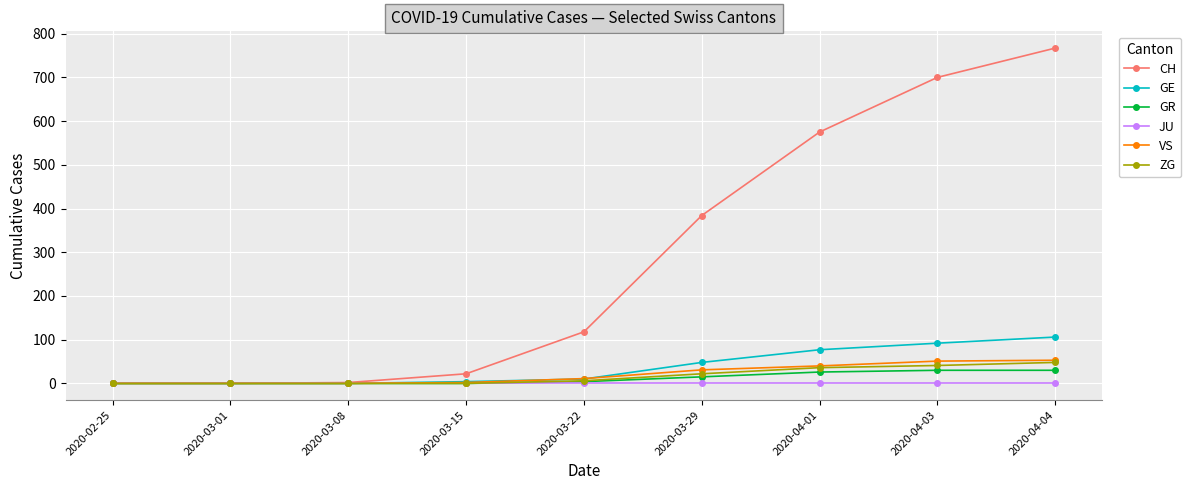

The GR series shows 0 at 2020-02-25. True or false?

True